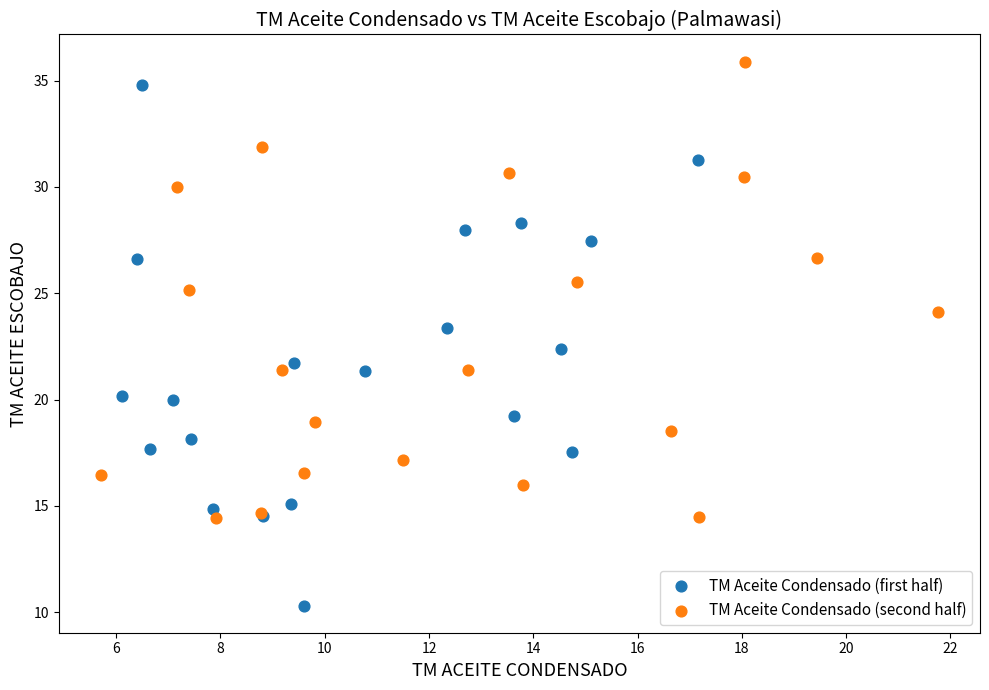

Which series has the largest Y range (max minus min)?

TM Aceite Condensado (first half)